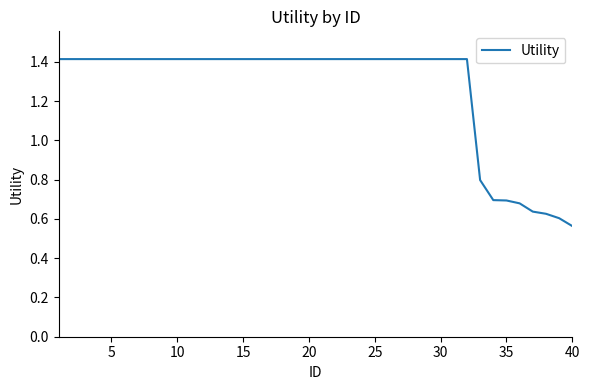

The value at 5 is 1.4. True or false?

True